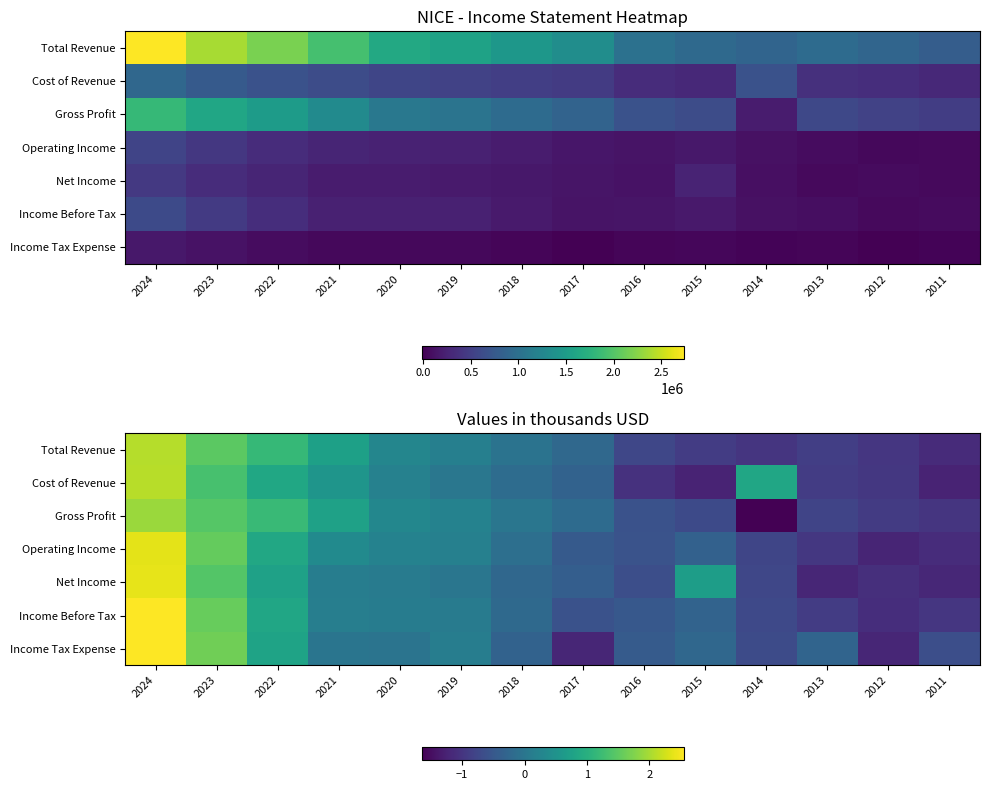

Rank the categories by Gross Profit value from lowest to highest.

2014, 2011, 2012, 2013, 2015, 2016, 2017, 2018, 2019, 2020, 2021, 2022, 2023, 2024